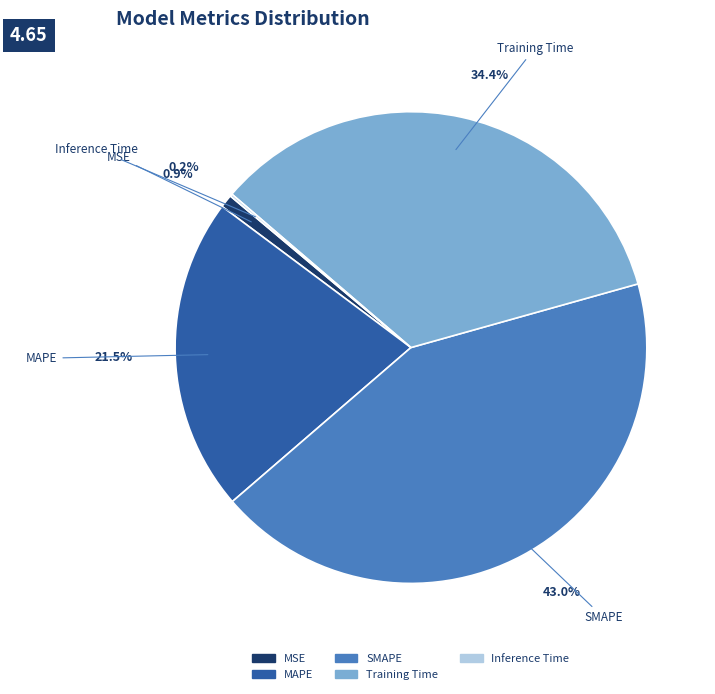

To the nearest percent, what is the combined percentage of SMAPE and Training Time?

77%